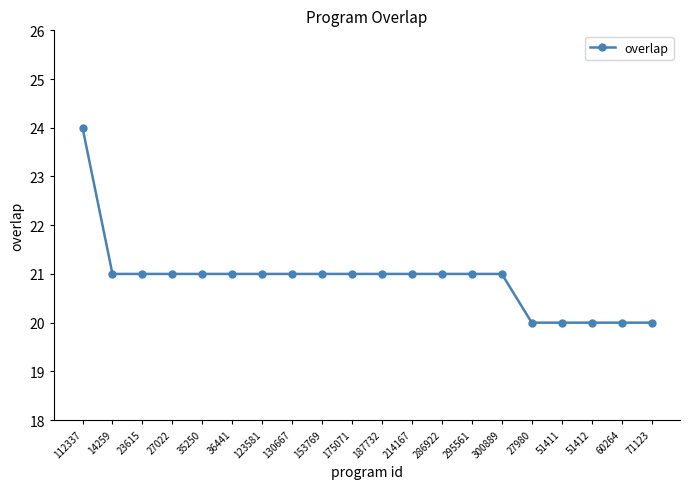

What is the label of the 5th point from the left?

35250